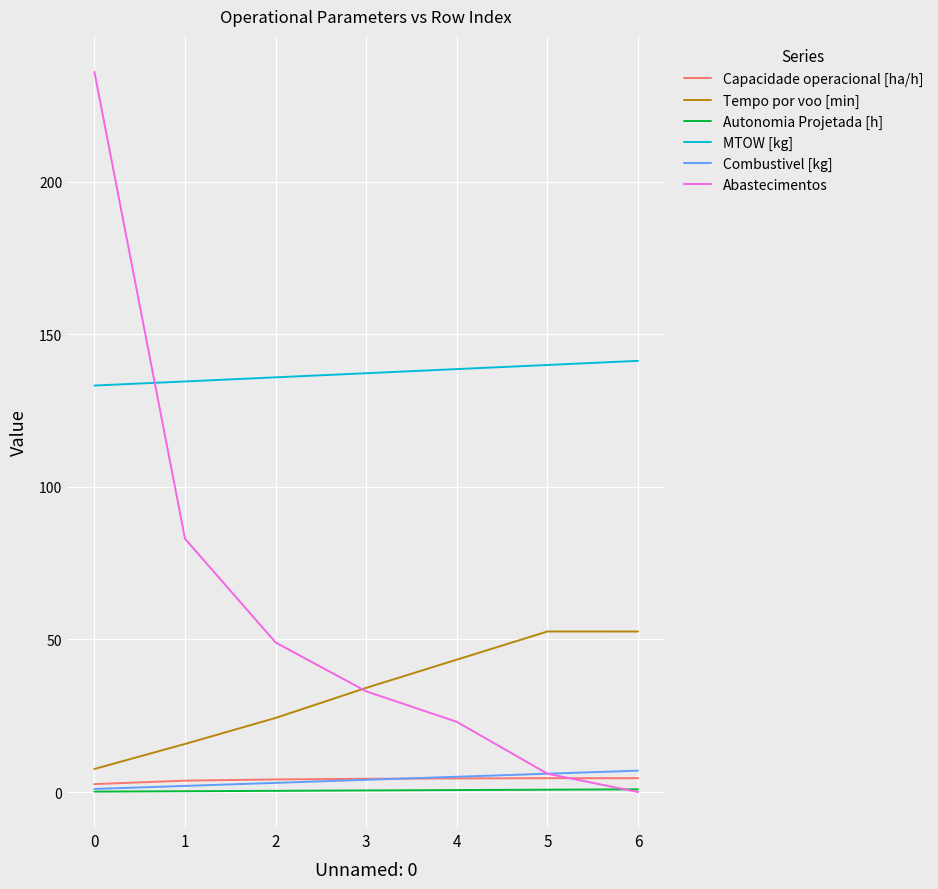

Which series has the widest spread of values?

Abastecimentos